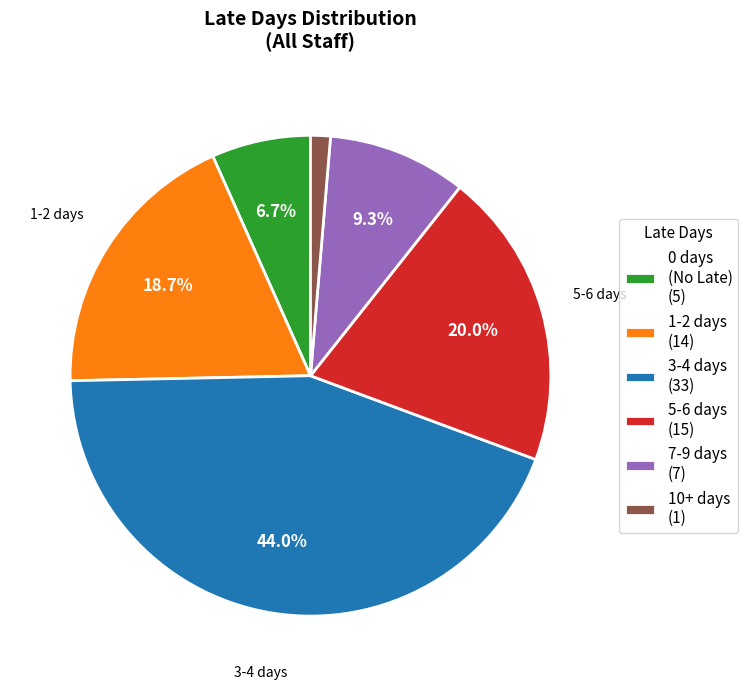

How many segments does this pie chart have?

6